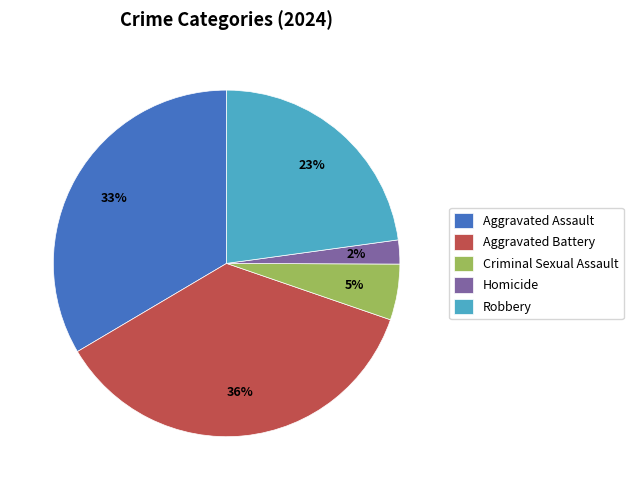

How many slices are in this pie chart?

5